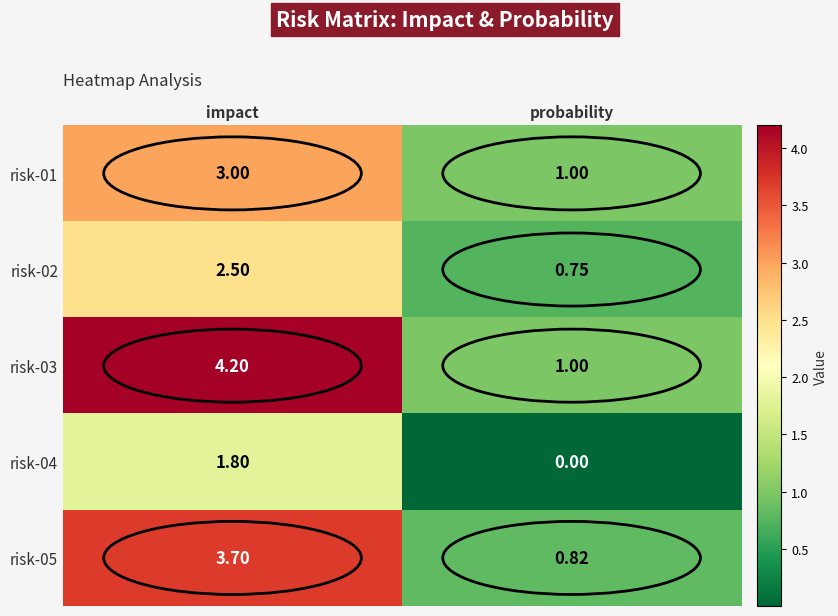

At which category is the sum across all series the highest?

impact